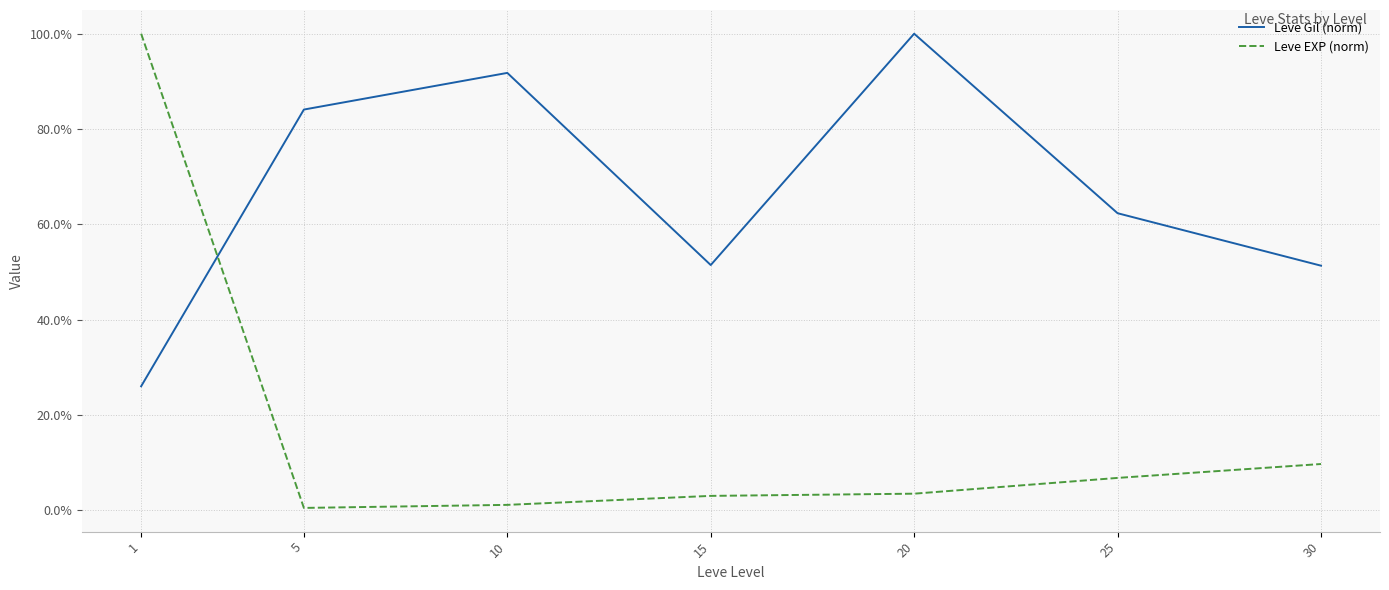

What are all the series names shown in the legend?

Leve Gil (norm), Leve EXP (norm)